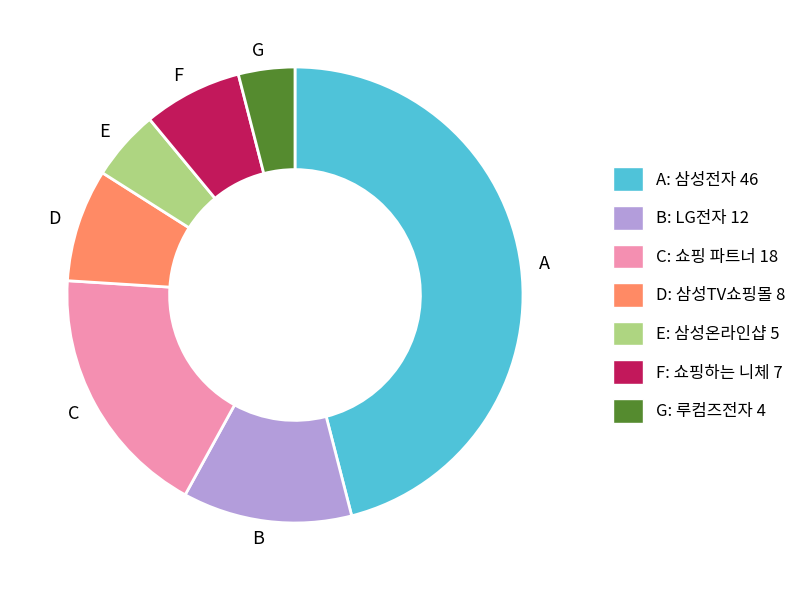

How many slices are in this pie chart?

7